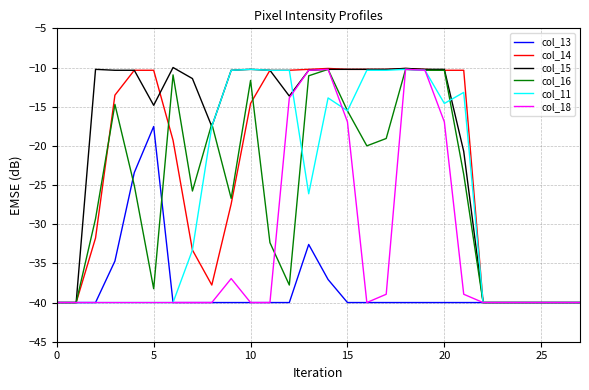

What is the greatest value displayed?

-10.0